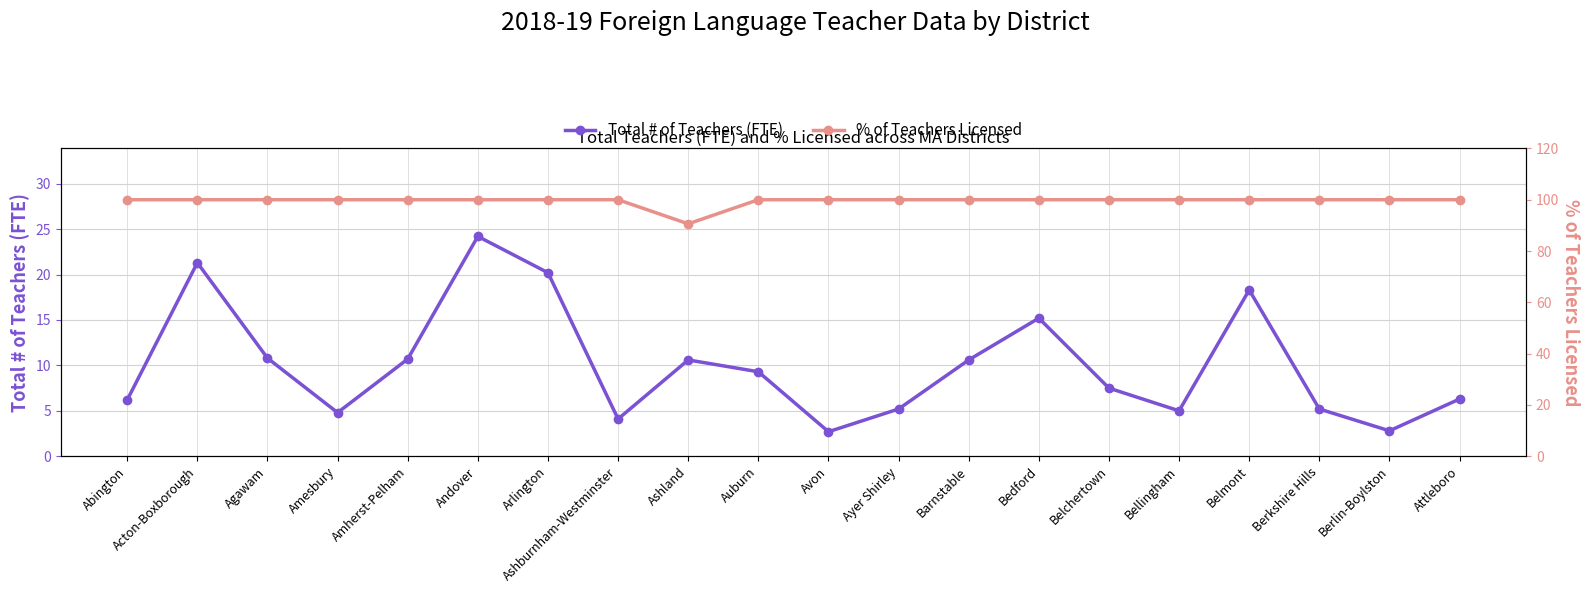

What is the approximate value of % of Teachers Licensed at Bellingham?

100.0